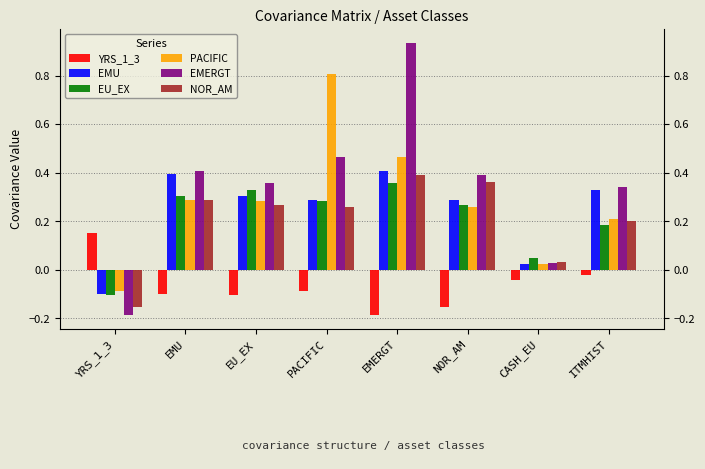

What is the value of the EU_EX bar at the 4th from the left?

0.3